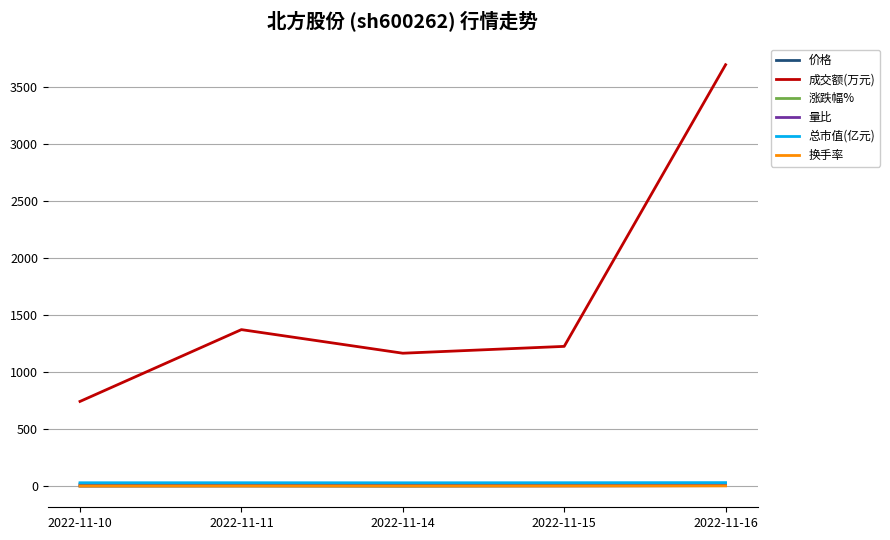

True or false: 总市值(亿元) has a value of 29.8 at 2022-11-16.

True